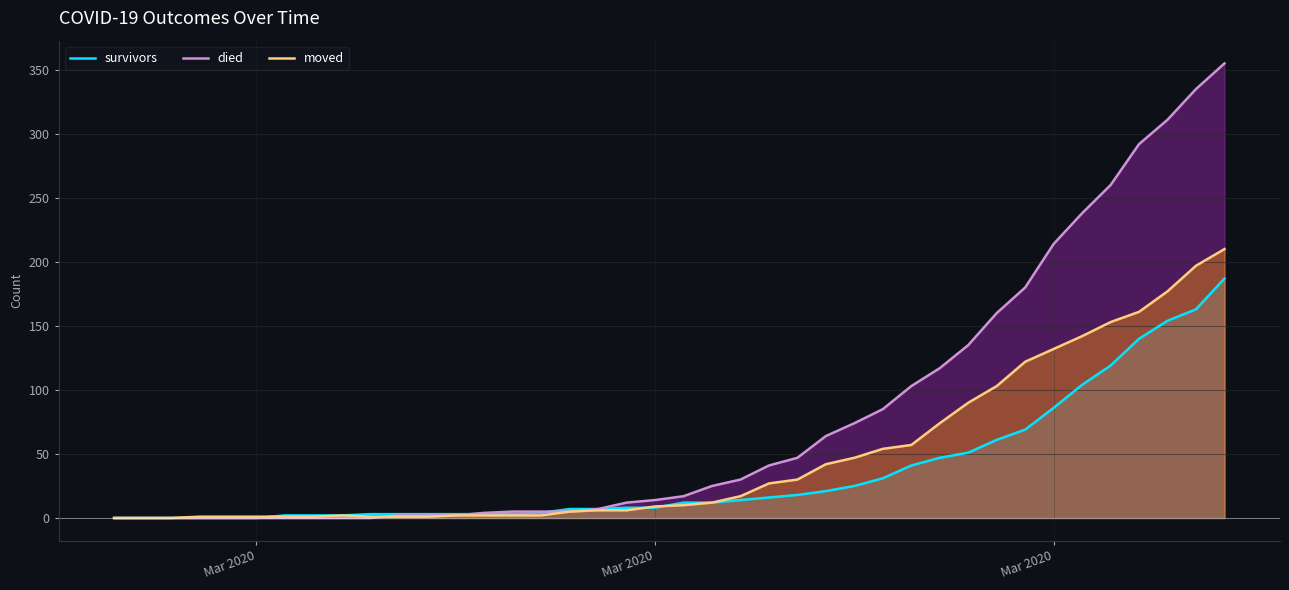

At which label does survivors reach its minimum?

Mar 2020